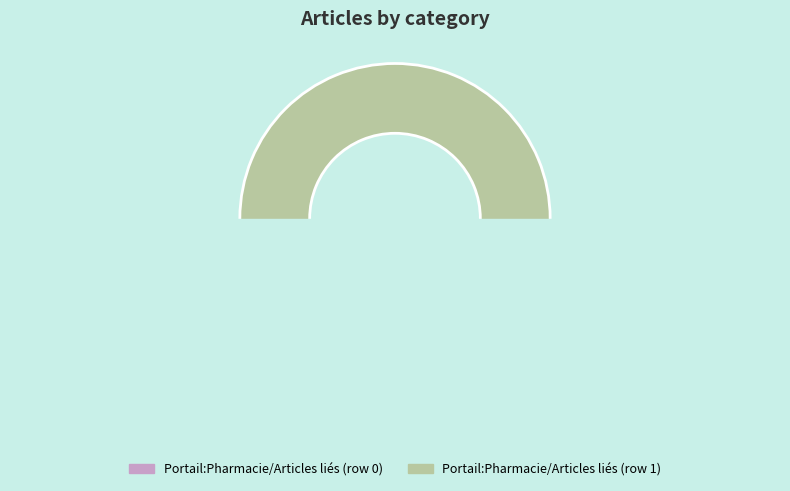

To the nearest percent, what is the average slice percentage?

50%